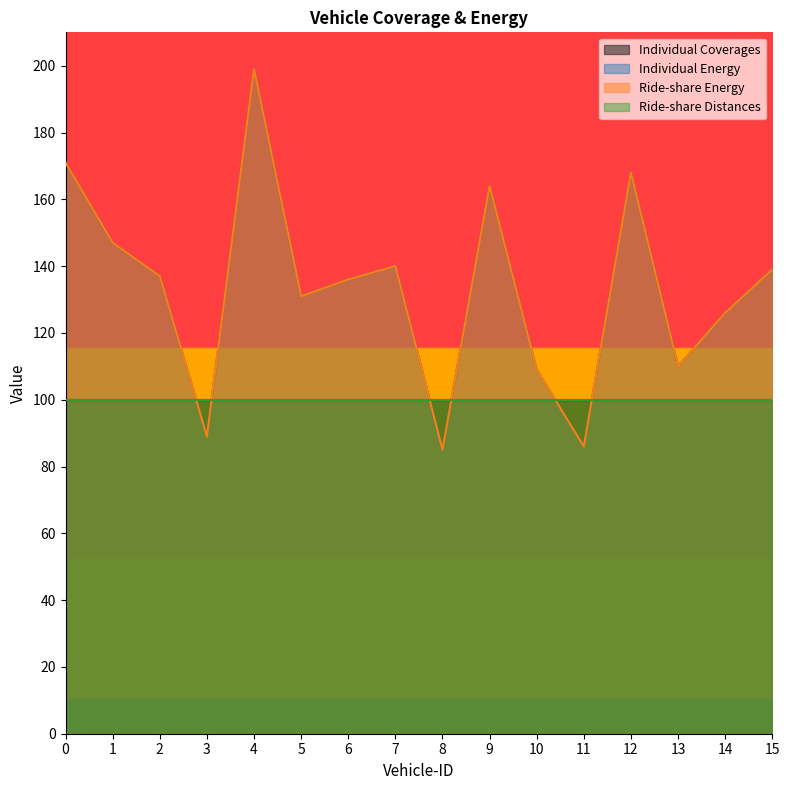

How many lines are shown in the chart?

4